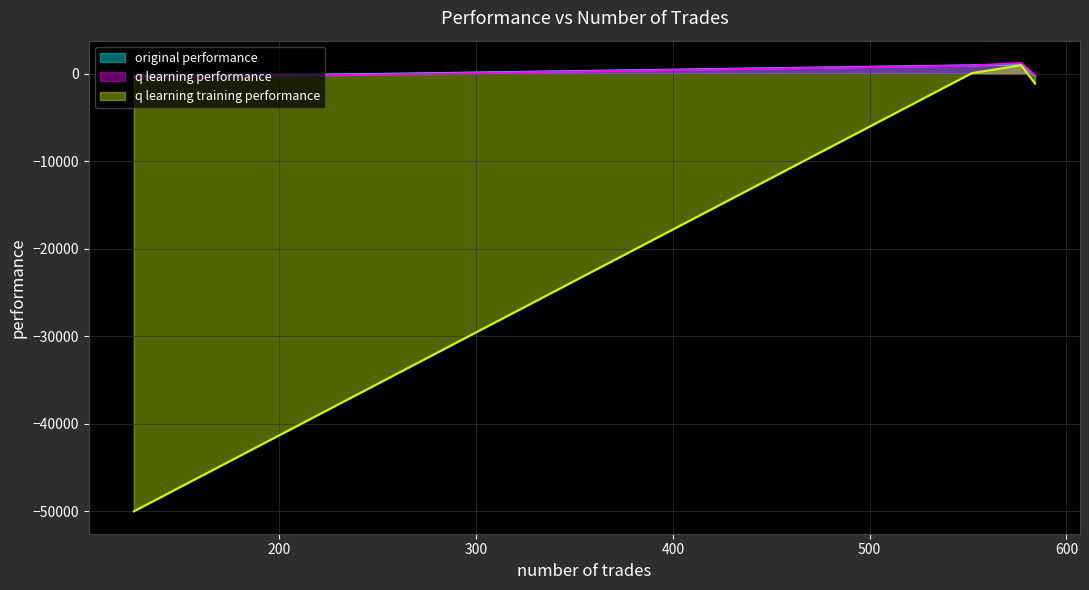

What is the maximum value shown in the chart?

1233.5